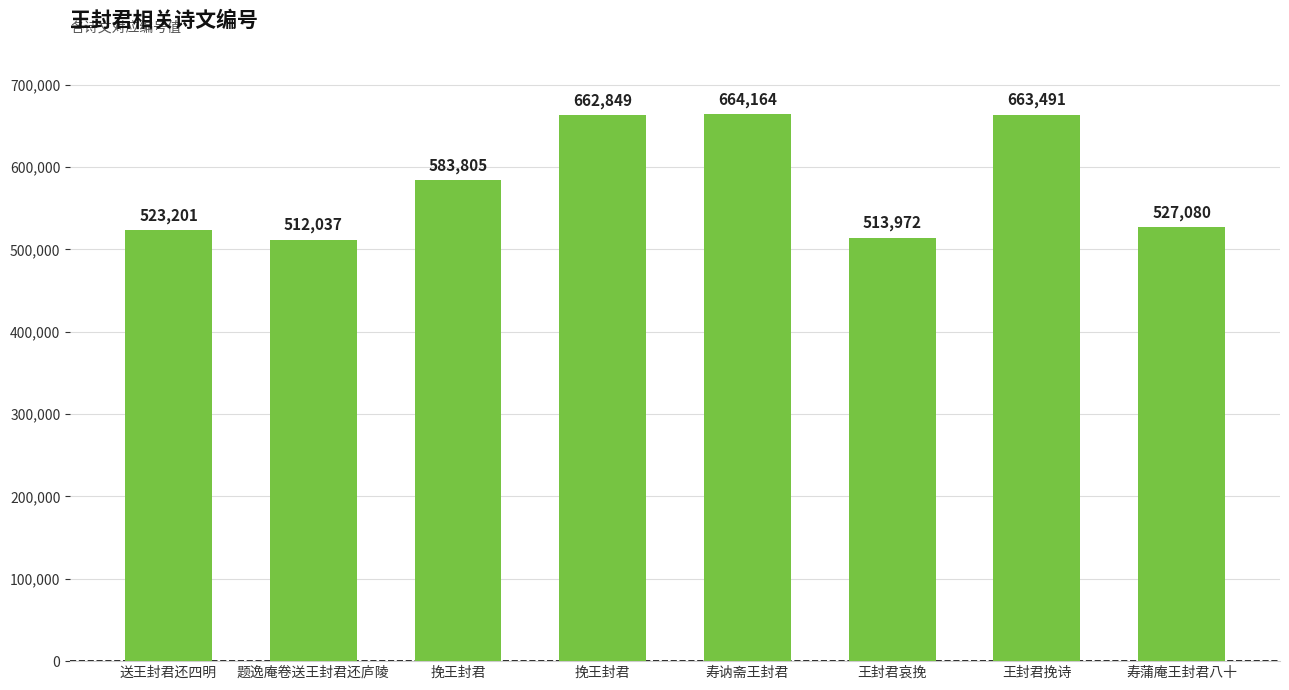

What is the label of the 3rd bar from the right?

王封君哀挽